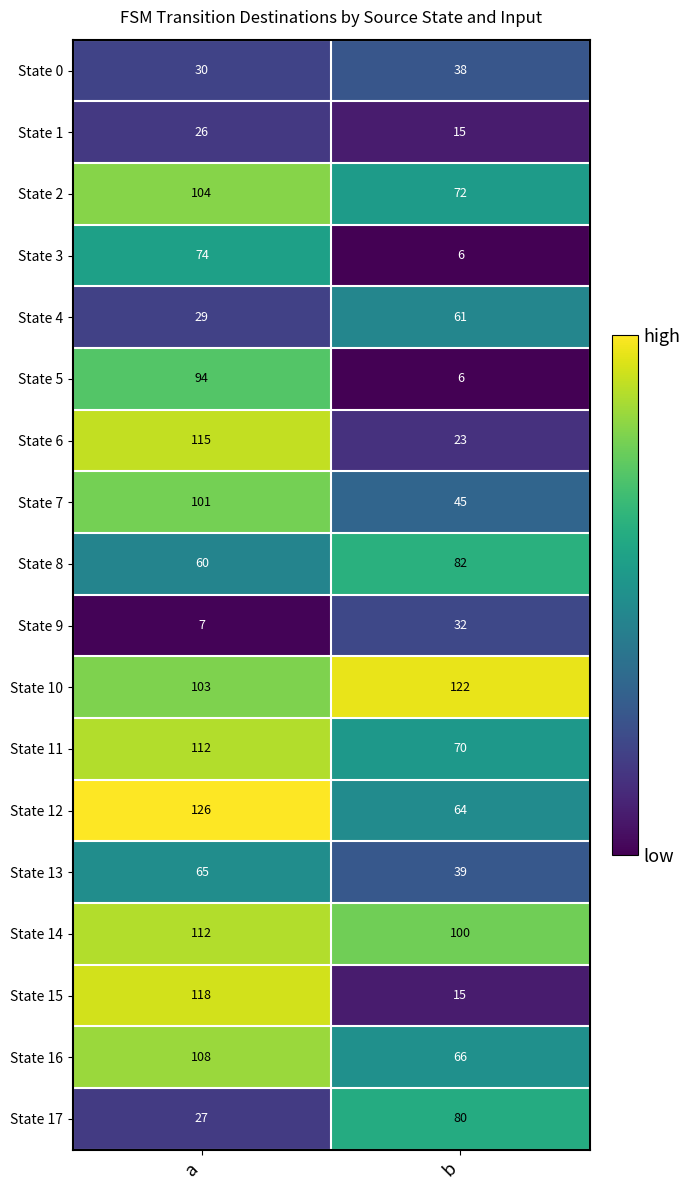

Which series has the largest range (max minus min)?

State 15